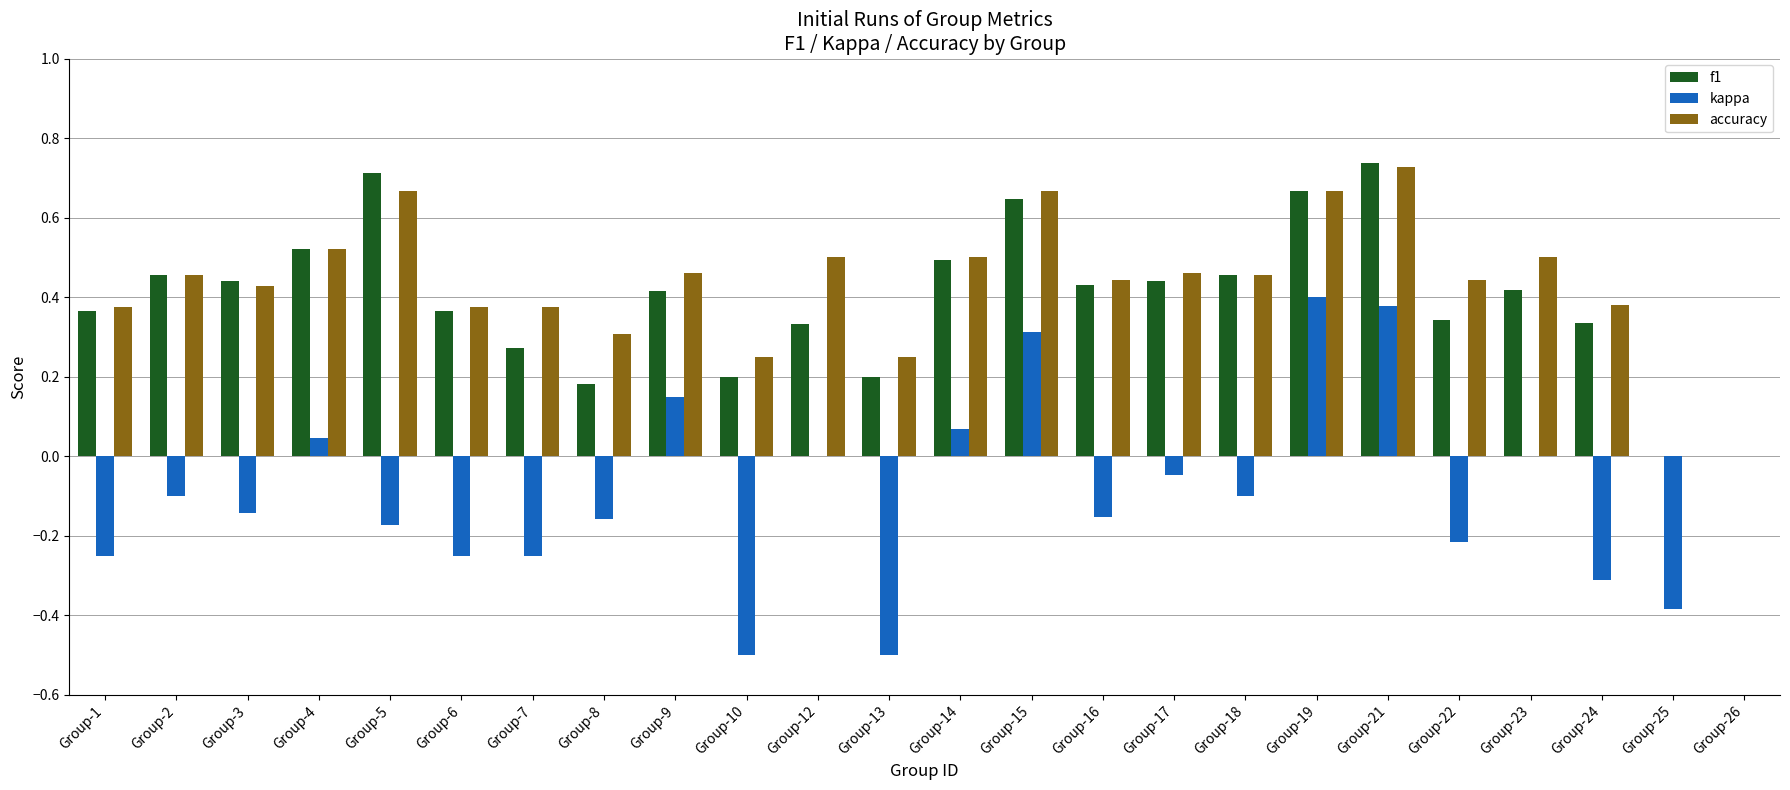

What are all the series names shown in the legend?

f1, kappa, accuracy